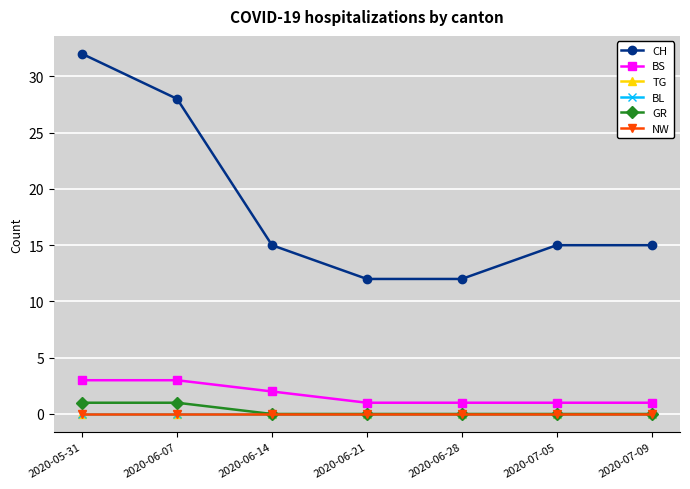

What is the total value across all series at 2020-06-21?

13